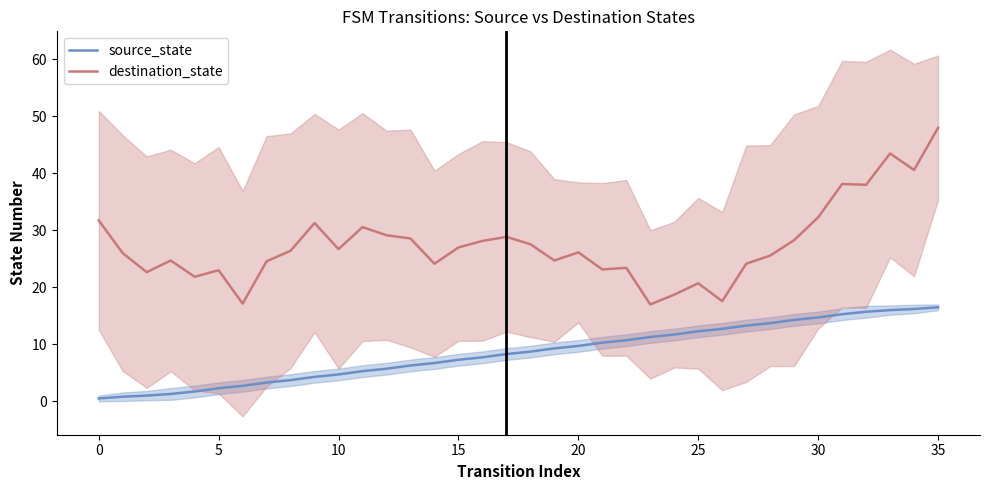

What is the difference between the maximum and minimum values in the destination_state series?

31.0